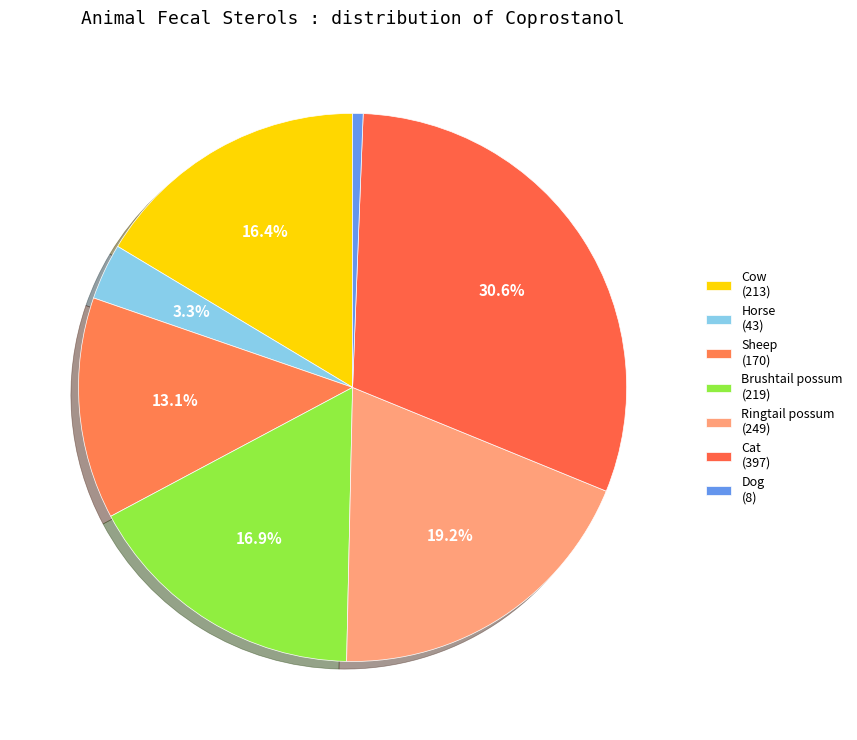

What is the largest slice in the pie chart?

Cat